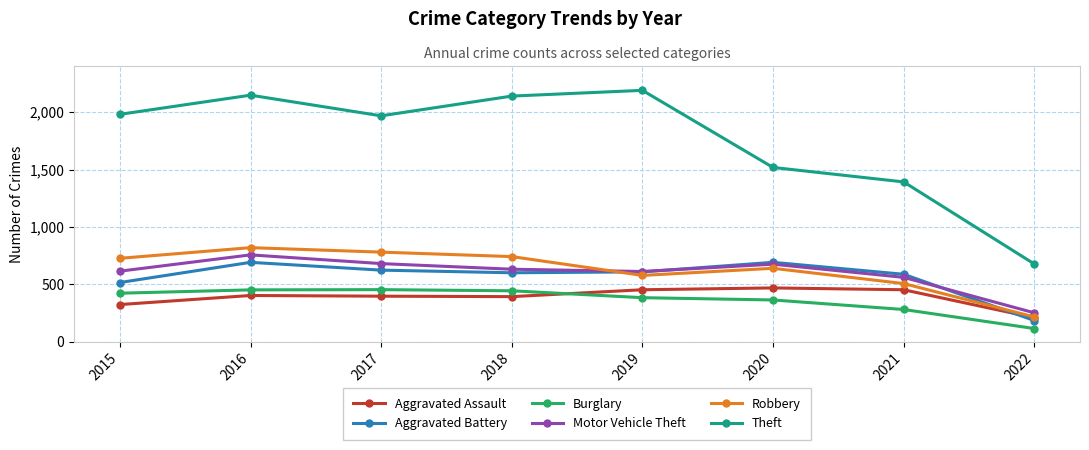

Is this an area chart (filled region under the line)?

No